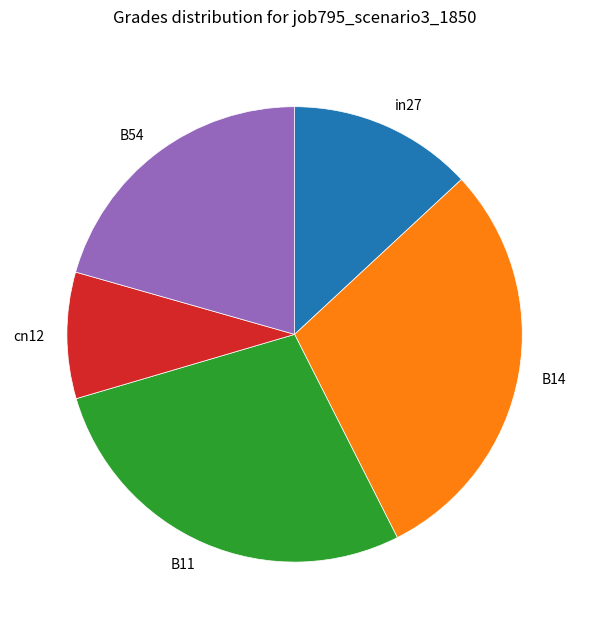

True or false: B54 accounts for 8% of the total.

False